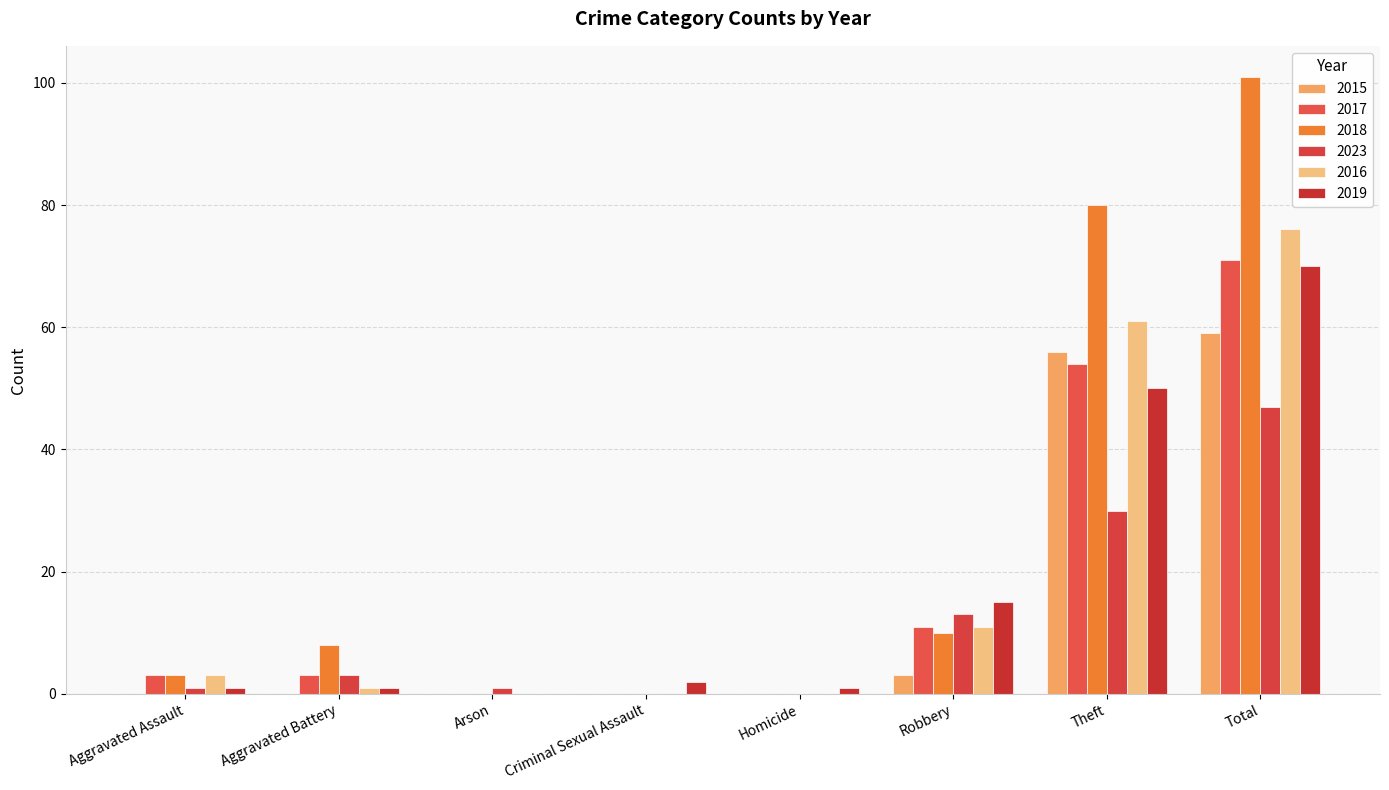

How many categories are shown in the chart?

8